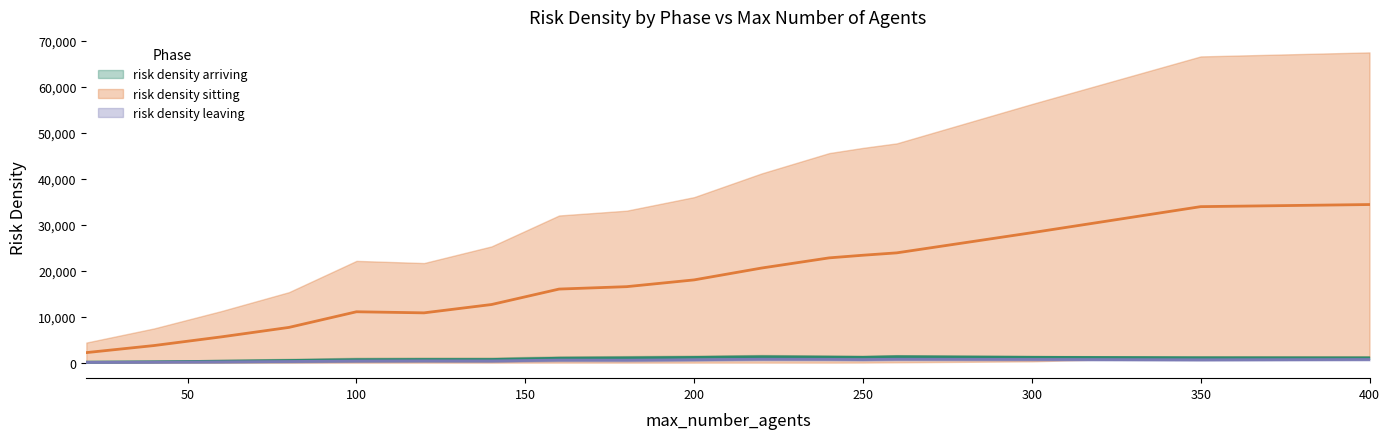

Is it true that median risk density arriving equals 870.5 at 350?

False